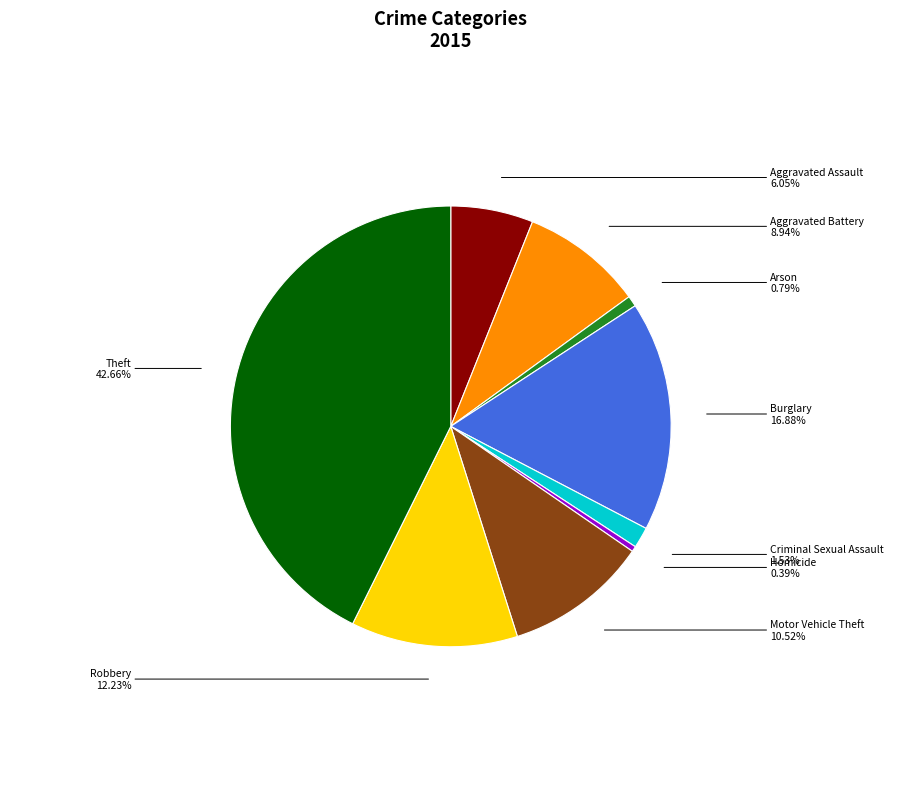

How many slices are in this pie chart?

9